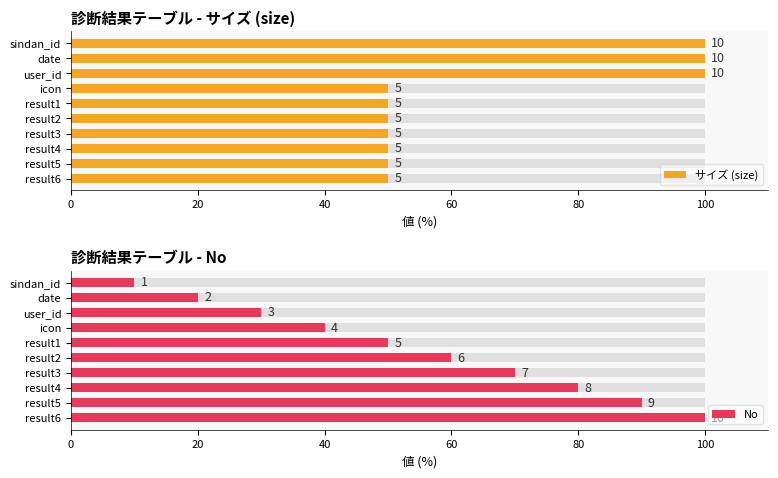

The サイズ (size) series shows 100 at date. True or false?

True